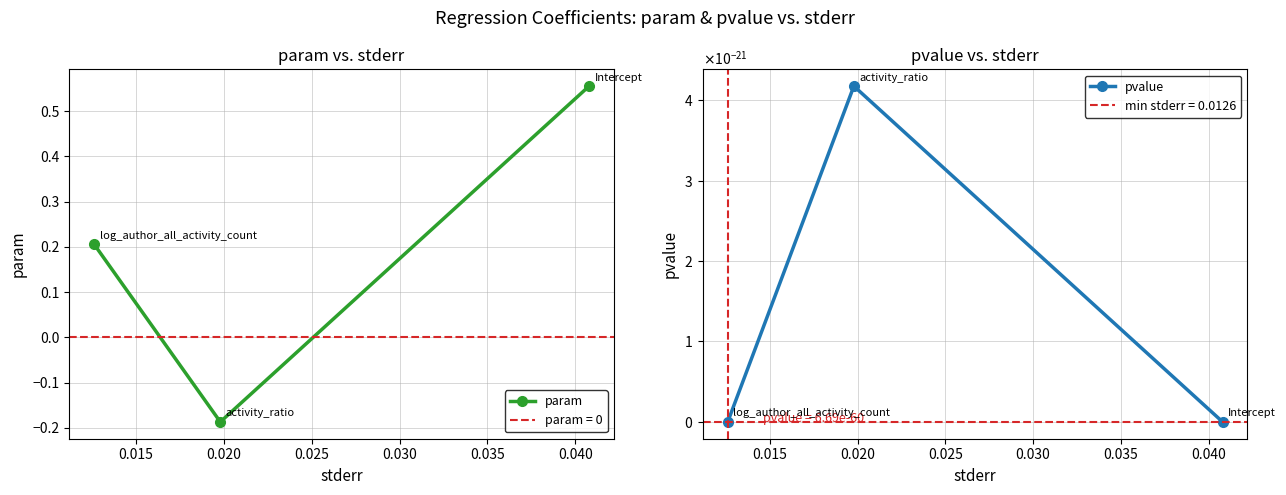

How many lines are shown in the chart?

2